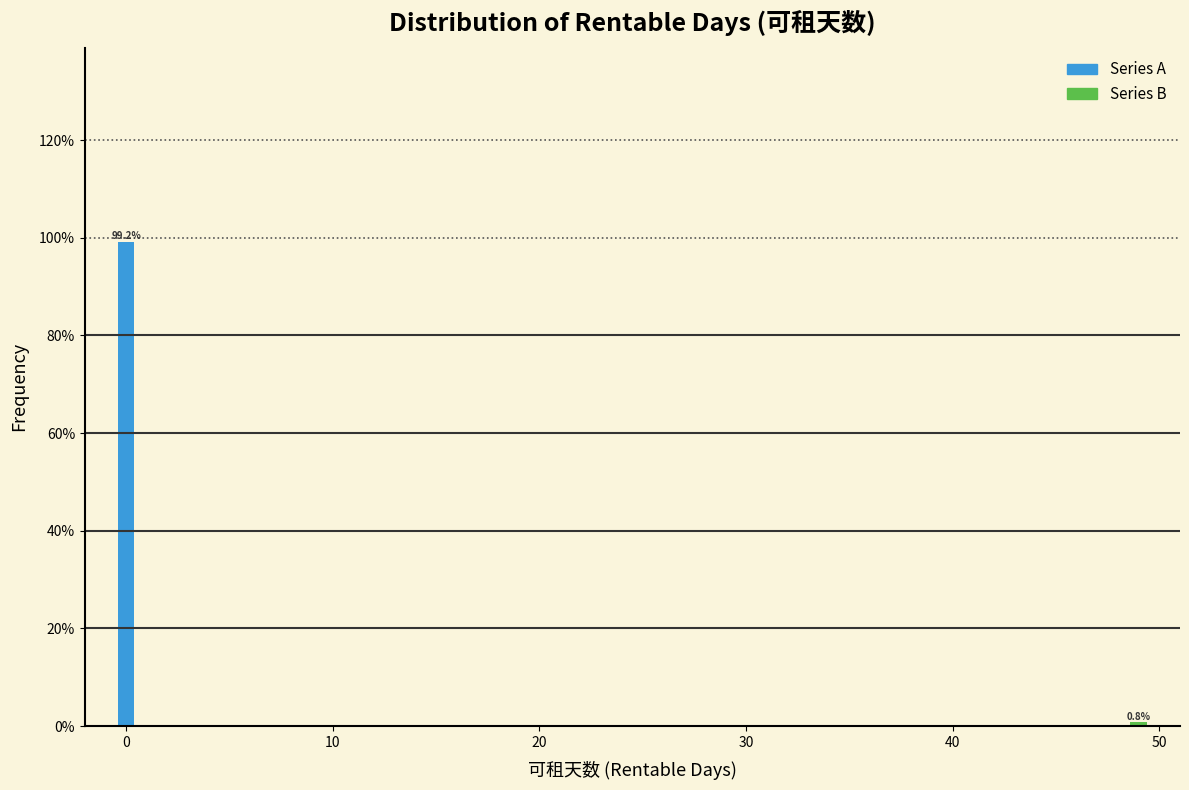

Reading right to left, extract all data points from this chart.

50=0.8	0=99.2